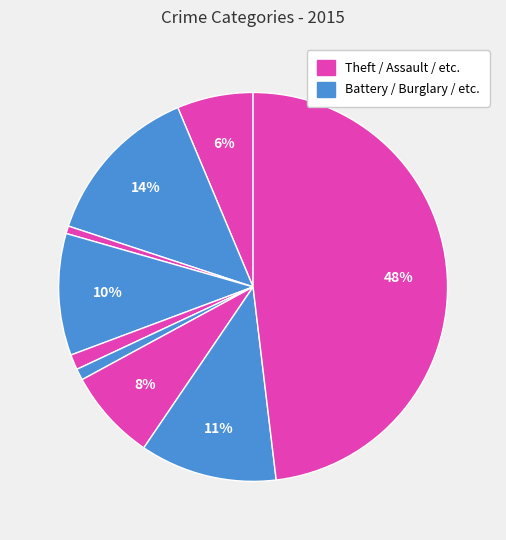

Count the number of slices in the pie.

9